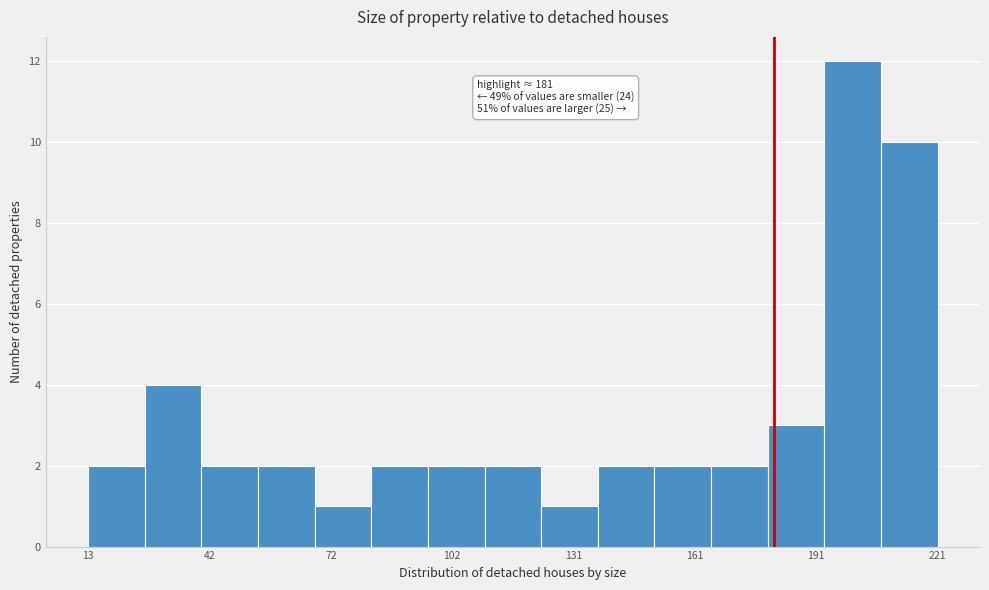

Around what value on the x-axis is the tallest bar? Give the approximate position of its centre, as read against the axis.

200